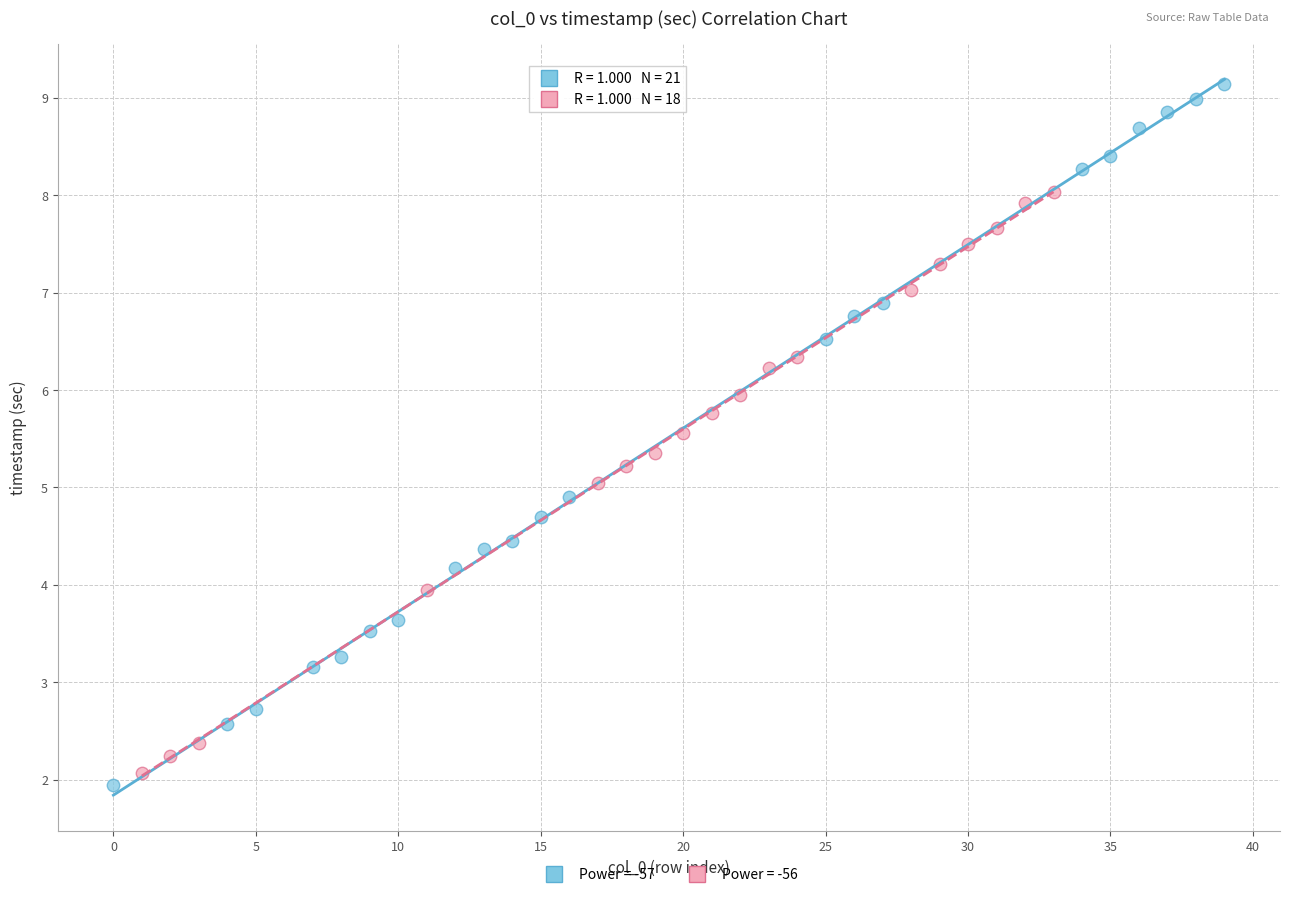

Which series contains the highest Y value?

Power = -57